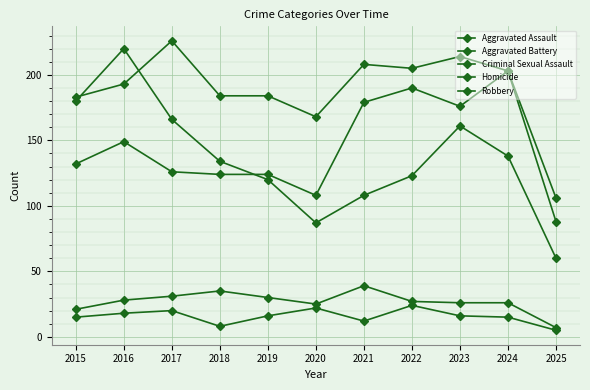

Reading left to right, transcribe all the data shown in this chart.

Aggravated Assault: 132	149	126	124	124	108	179	190	176	203	88
Aggravated Battery: 183	193	226	184	184	168	208	205	214	203	106
Criminal Sexual Assault: 21	28	31	35	30	25	39	27	26	26	7
Homicide: 15	18	20	8	16	22	12	24	16	15	5
Robbery: 180	220	166	134	120	87	108	123	161	138	60